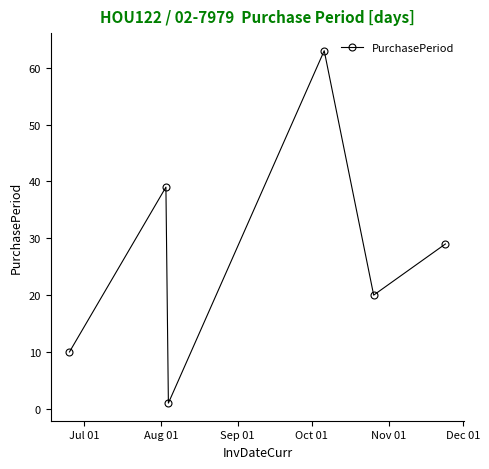

What is the value of the 1st point from the left?

10